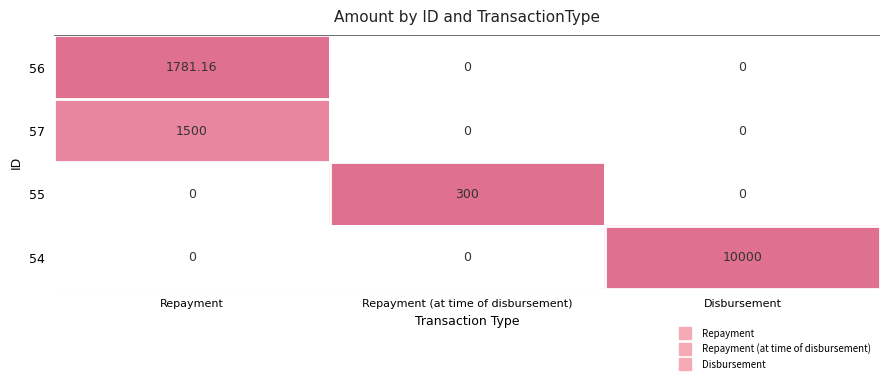

At which category is the sum across all series the highest?

Disbursement